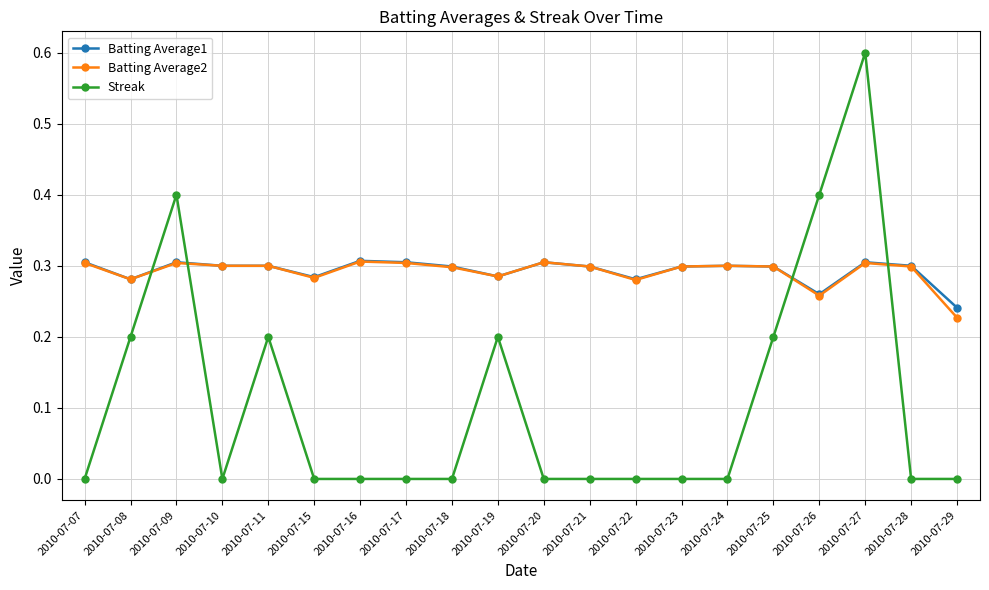

Which series has the largest range (max minus min)?

Streak